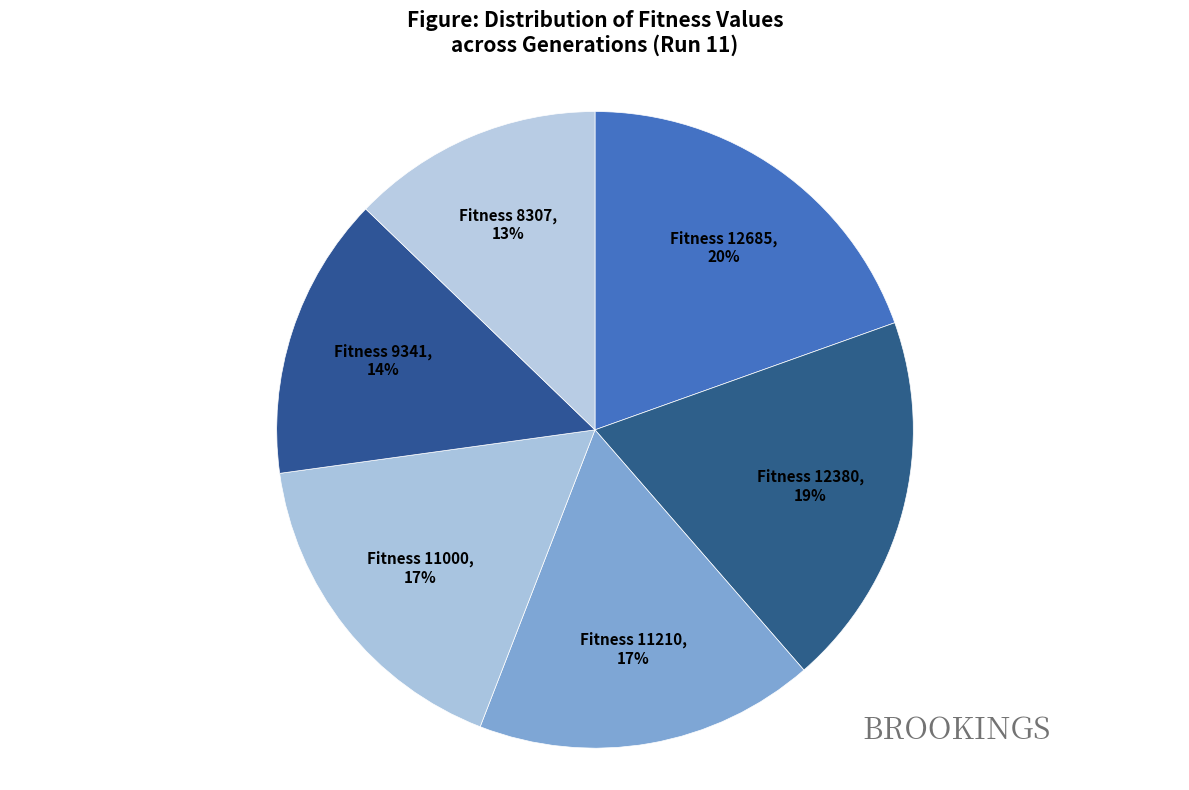

To the nearest percent, what is the average slice percentage?

17%